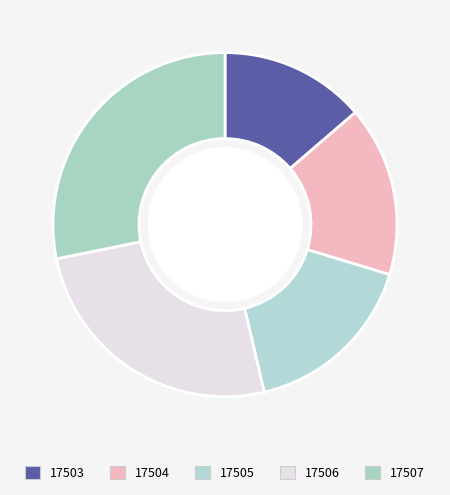

Rank the categories by value from highest to lowest.

17507, 17506, 17505, 17504, 17503